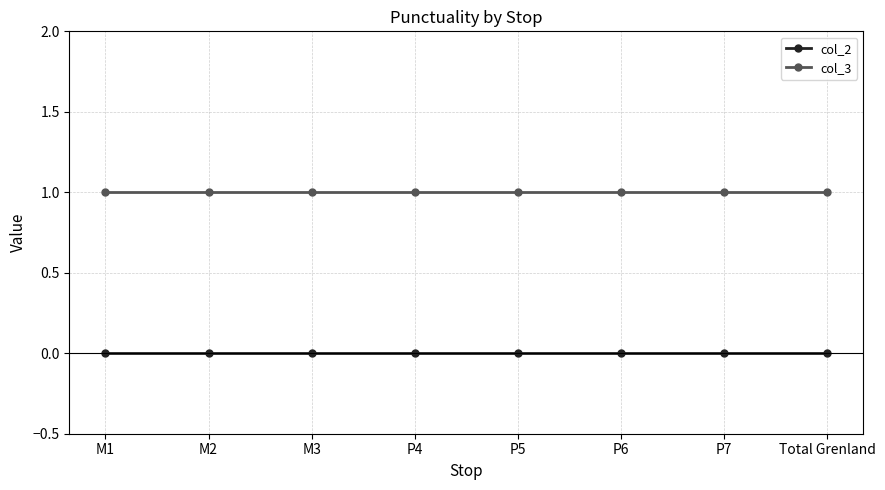

The value of col_3 at M2 is 2. True or false?

False